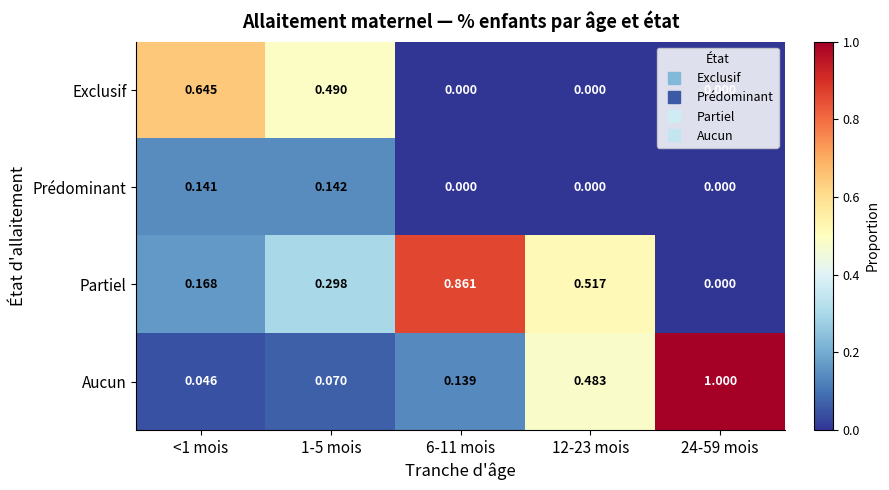

List the series in order of their peak value, lowest first.

Prédominant, Exclusif, Partiel, Aucun